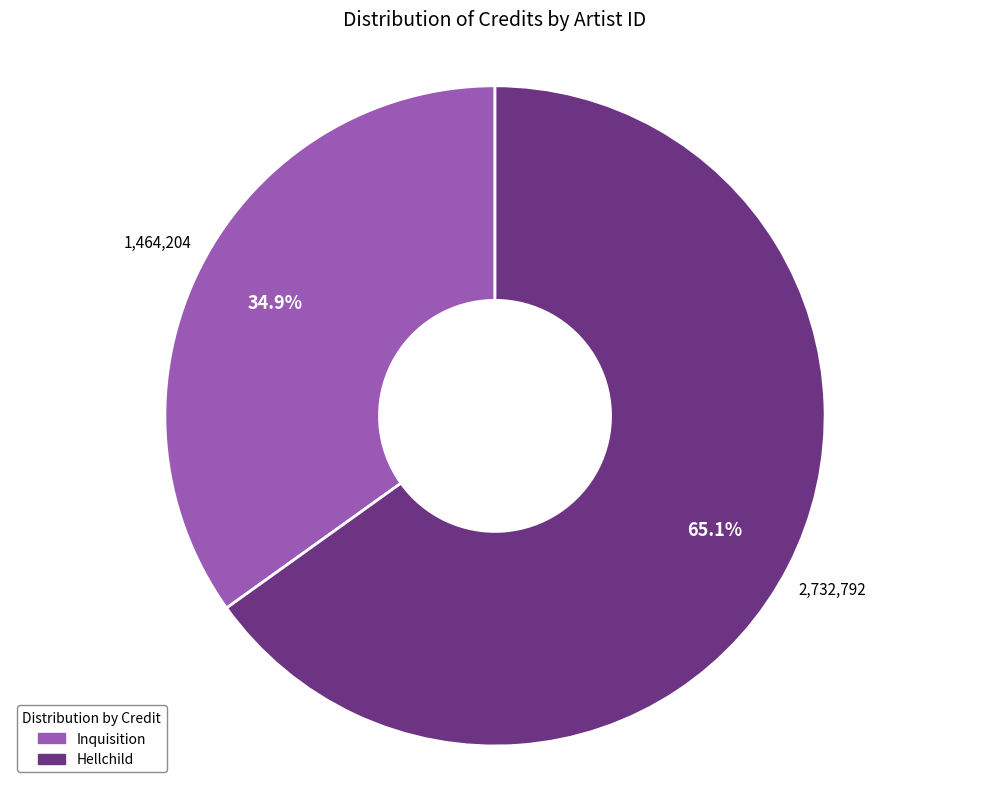

Does any single category account for the majority?

Yes